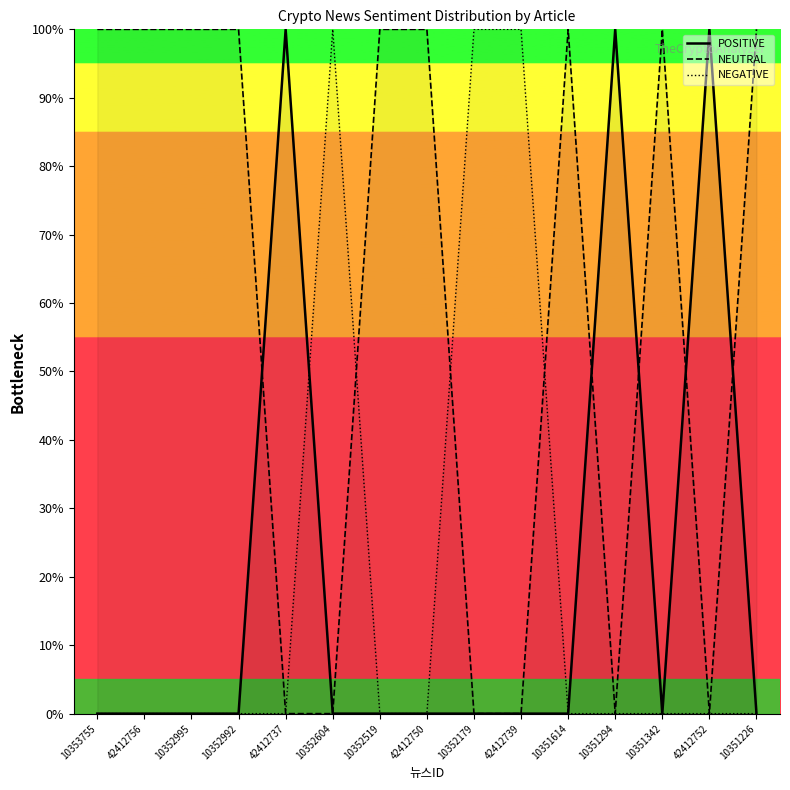

What is the difference between the maximum and second lowest values in the NEUTRAL_line series?

100